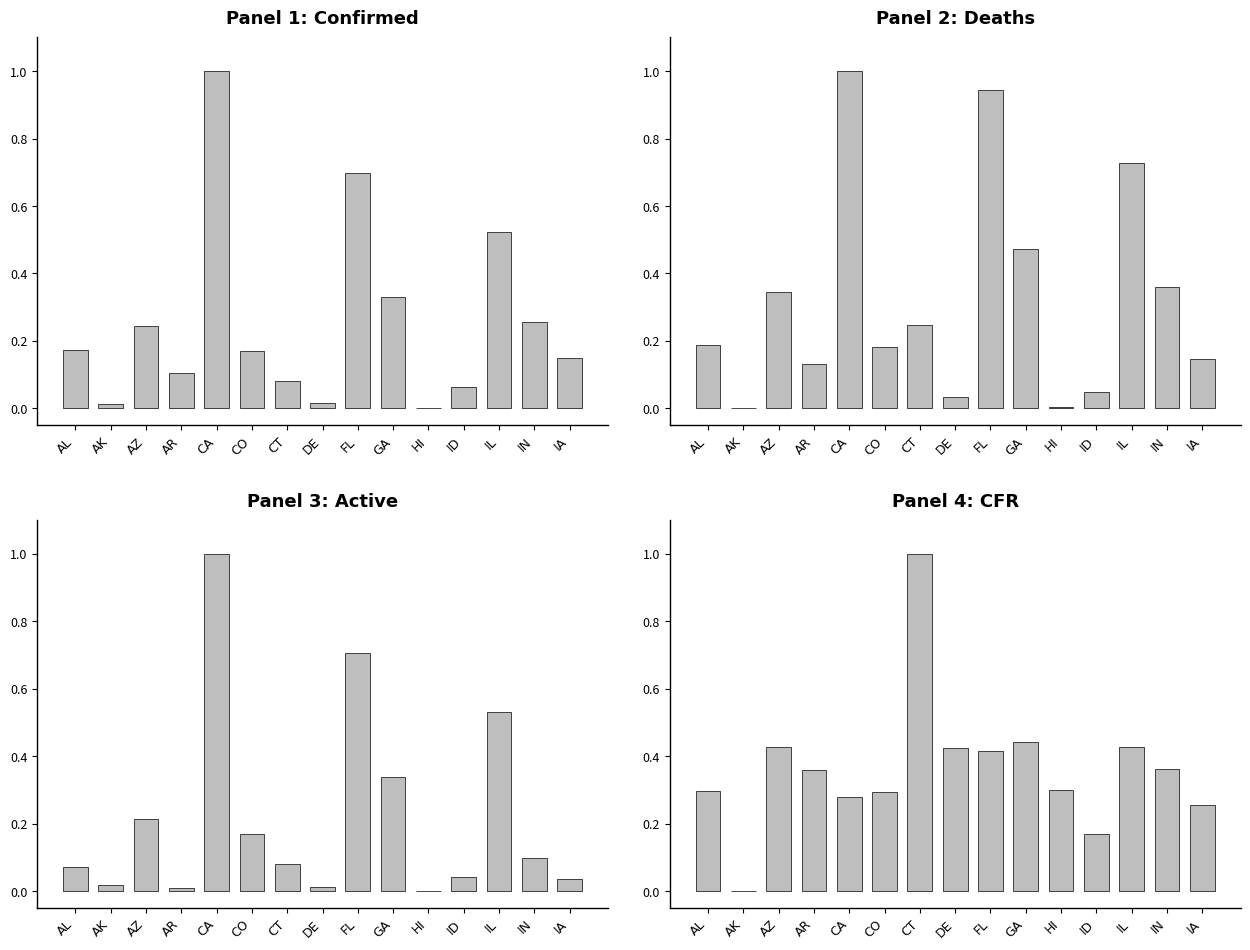

What is the spread (max minus min) of values at FL?

0.5